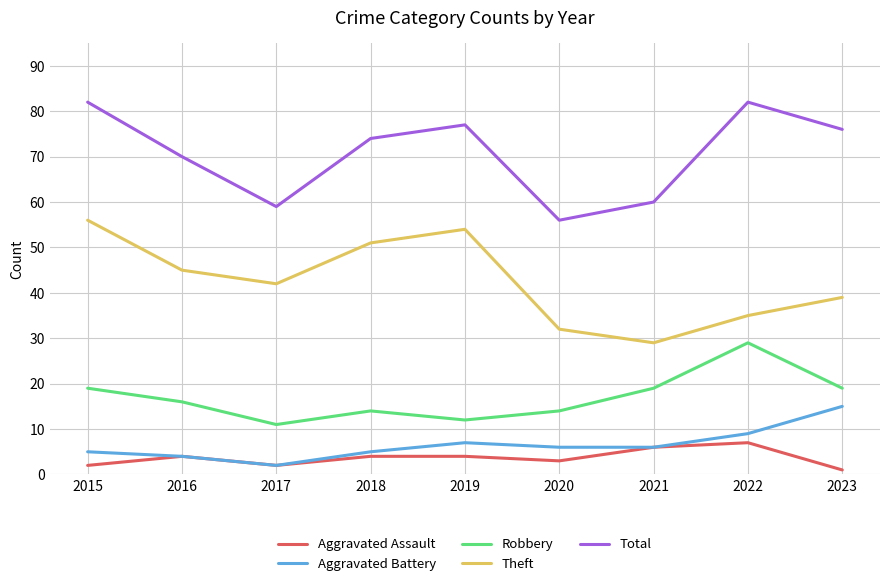

Is it true that Aggravated Assault equals 6 at 2021?

True